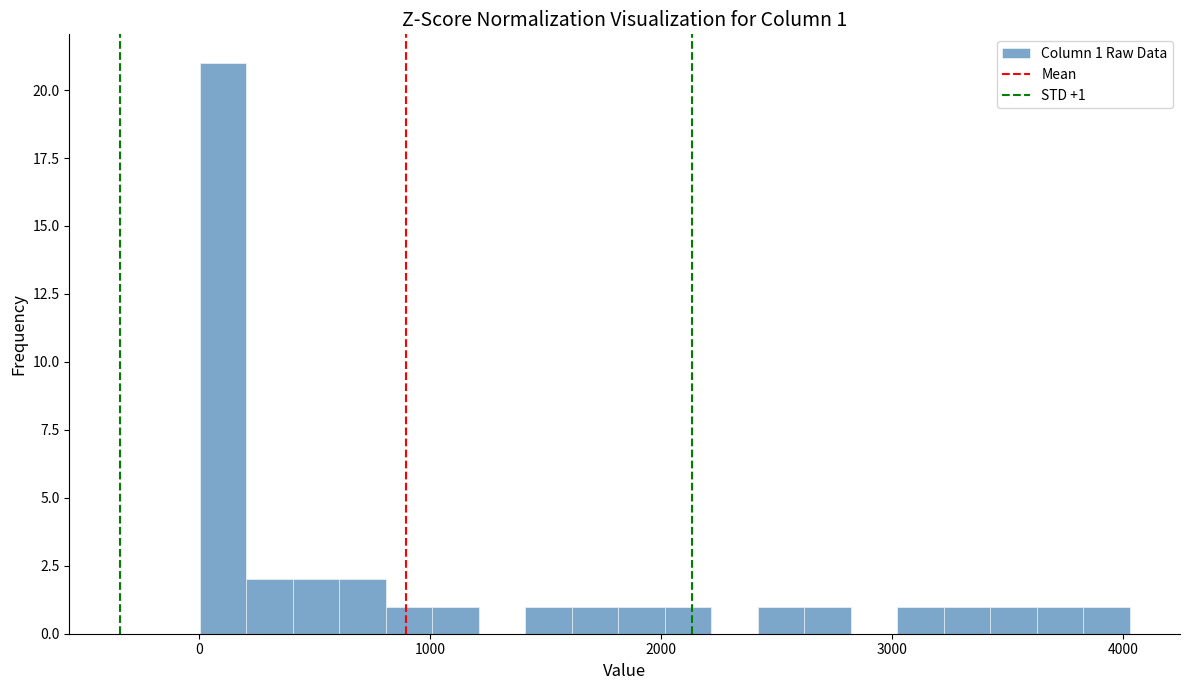

Read against the x-axis, roughly where is the centre of the tallest bar?

100